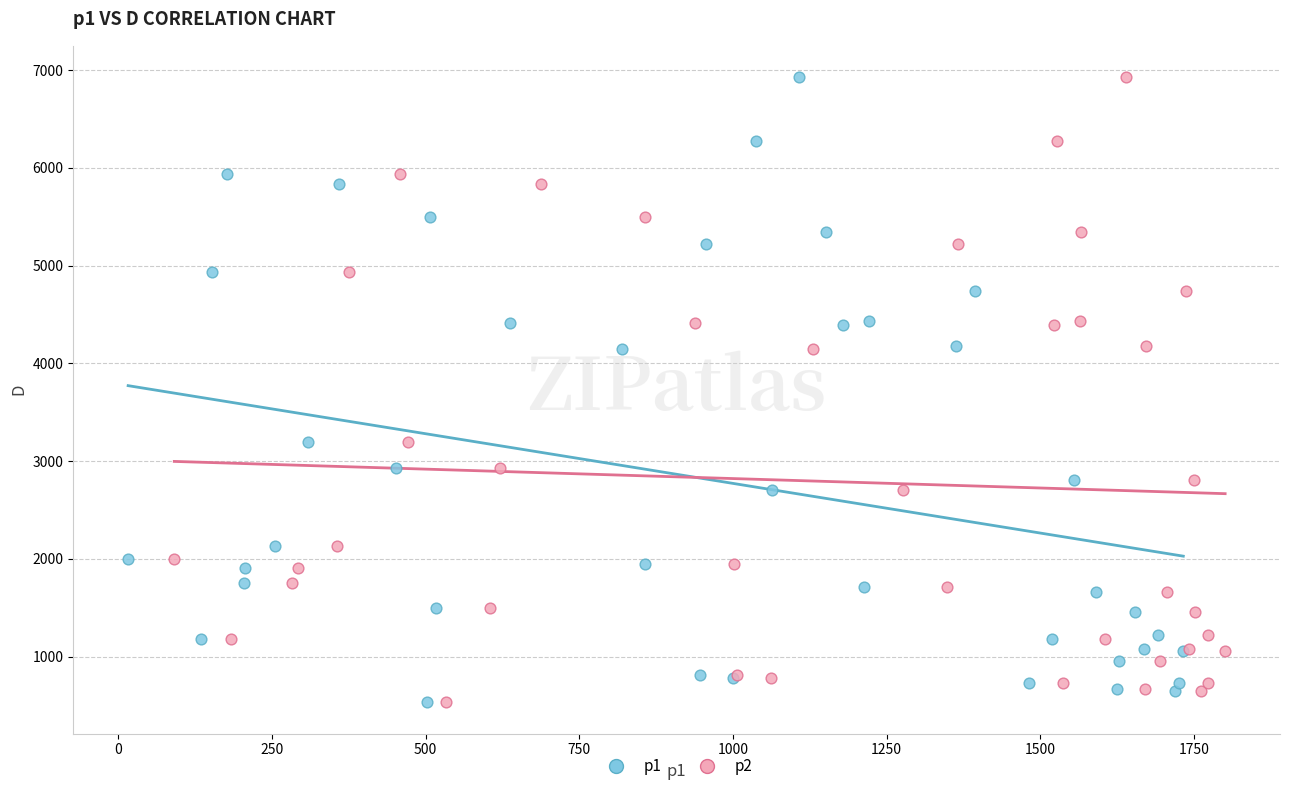

What are all the series names shown in the legend?

p1, p2